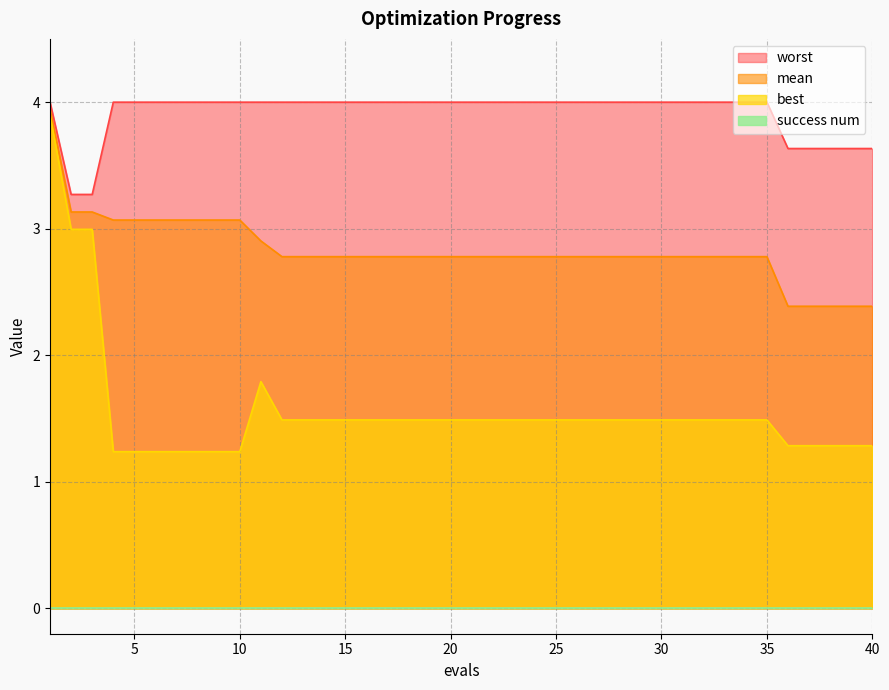

What is the sum of all worst values?

156.7